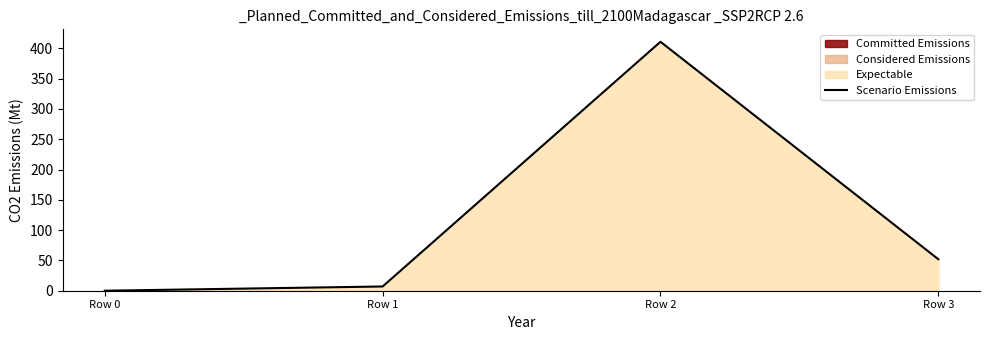

What is the sum of all values?

469.9